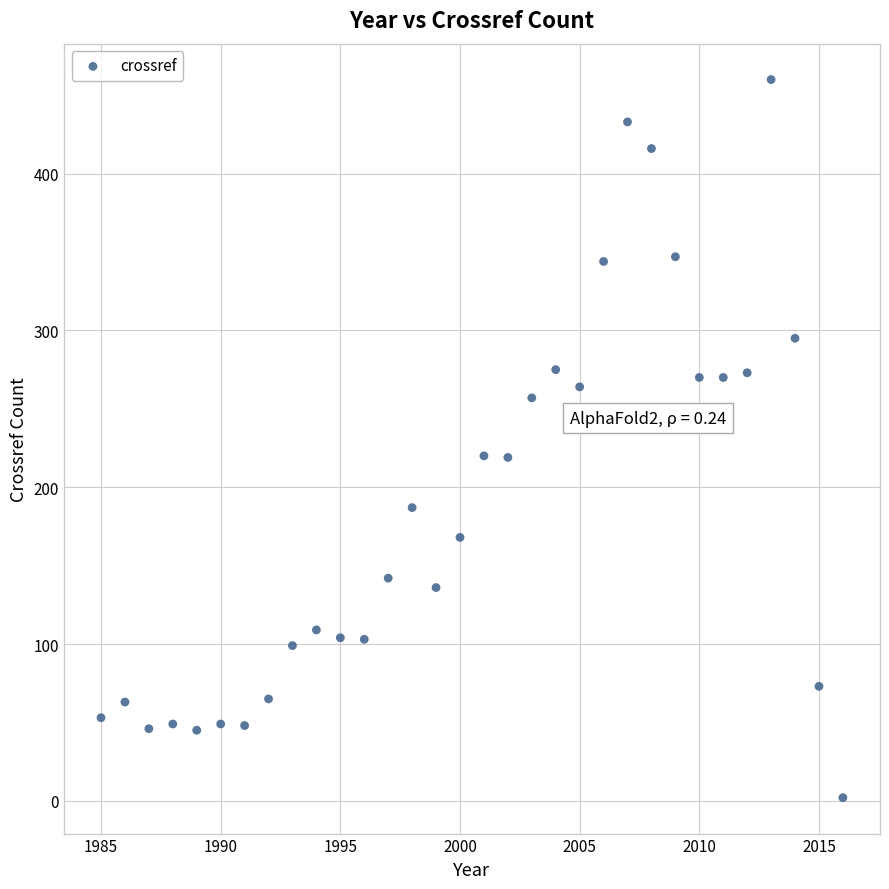

What is the range of X values (max minus min)?

31